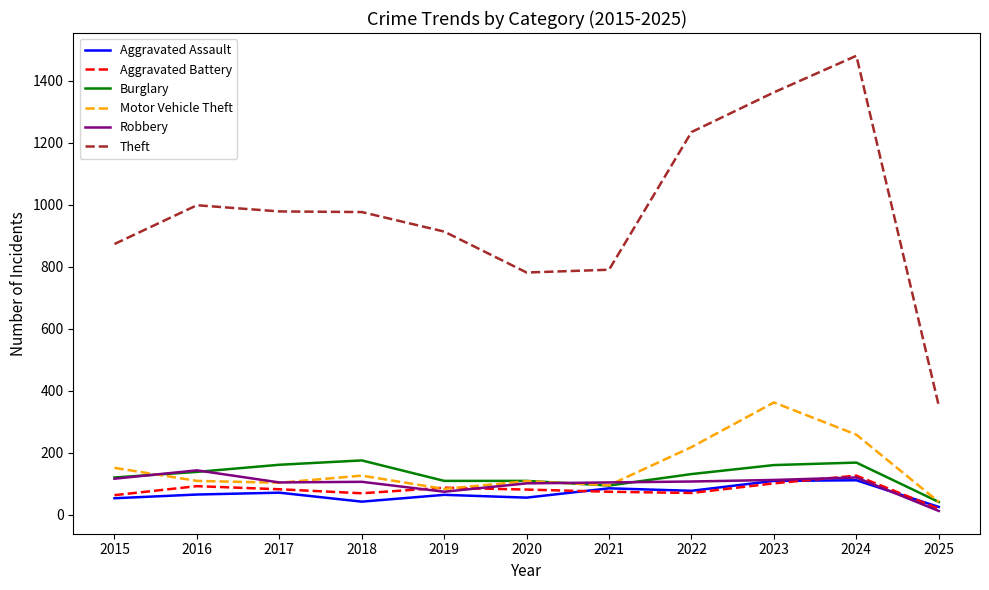

At which label is Theft closest to 916?

2019